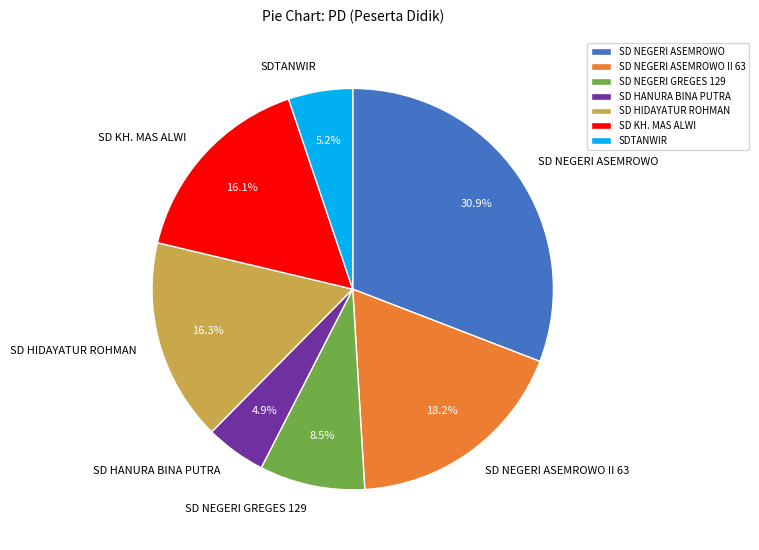

How much of the chart is everything except SD NEGERI GREGES 129?

91.5%